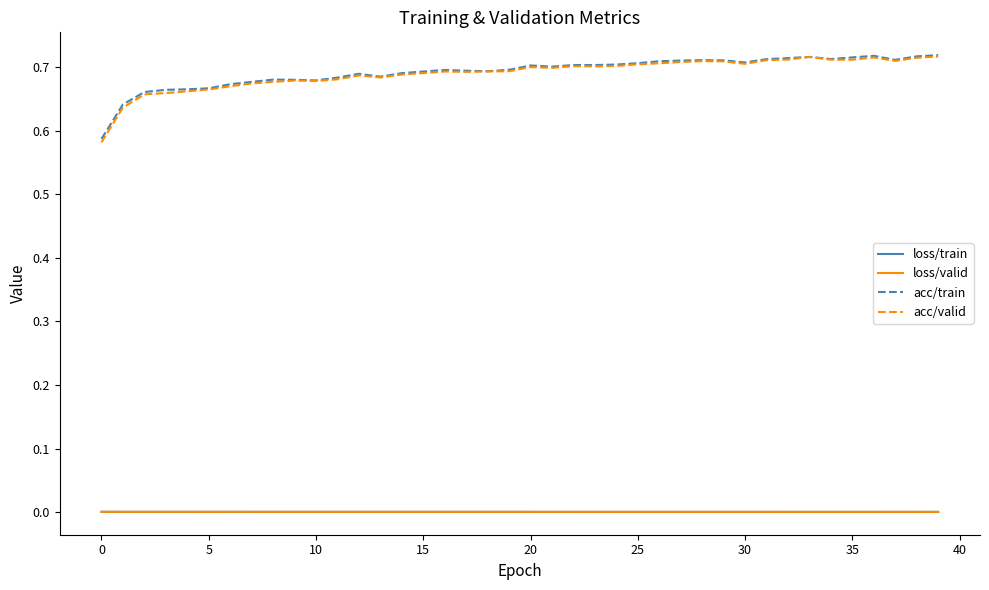

Which series has the largest range (max minus min)?

acc/valid